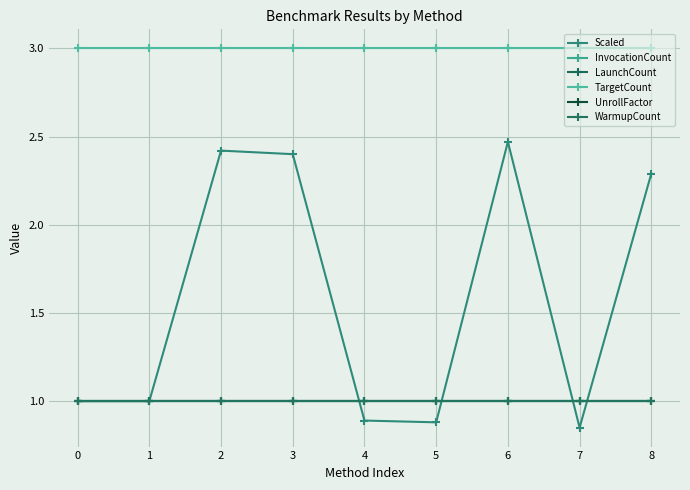

Is this an area chart (filled region under the line)?

No